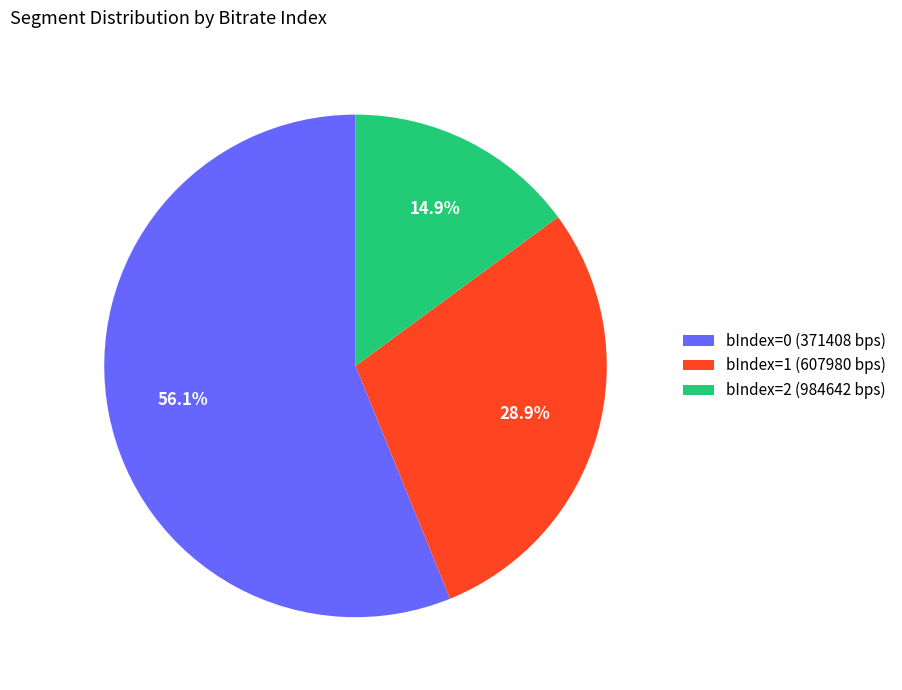

Rank the categories by value from highest to lowest.

bIndex=0 (371408 bps), bIndex=1 (607980 bps), bIndex=2 (984642 bps)